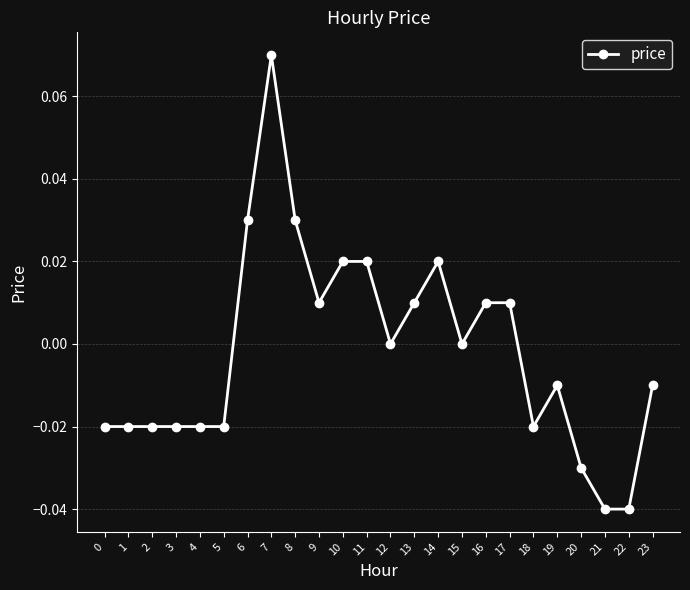

Where does the data first go above 0?

6